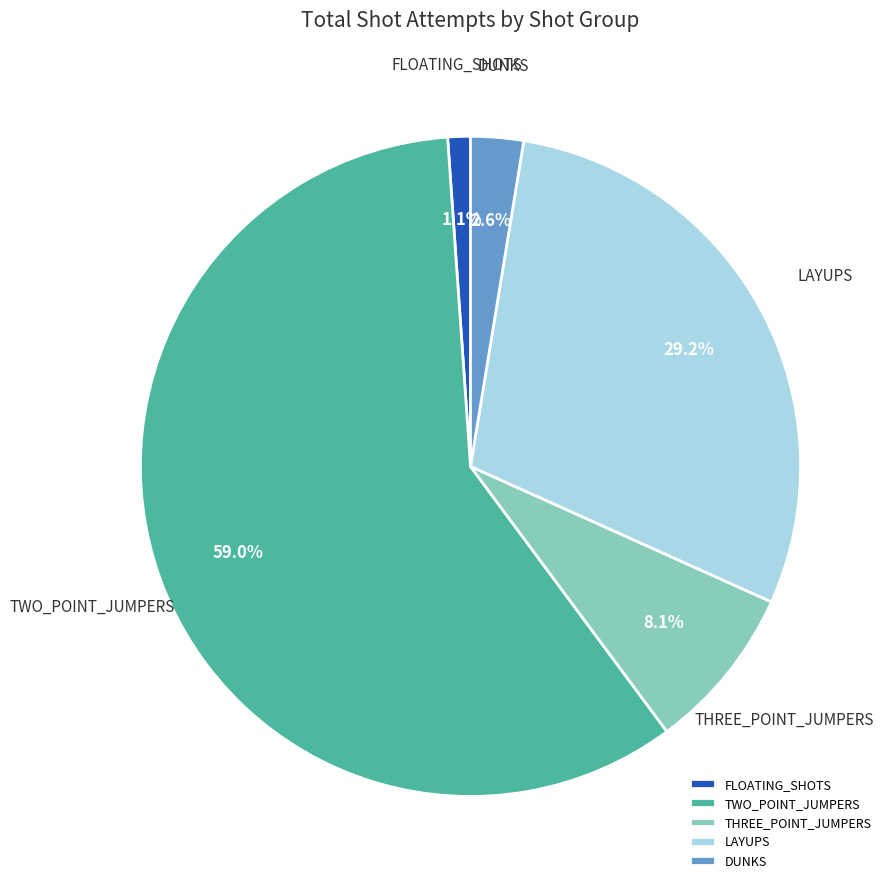

What is the ratio of the value at THREE_POINT_JUMPERS to the value at TWO_POINT_JUMPERS?

0.1